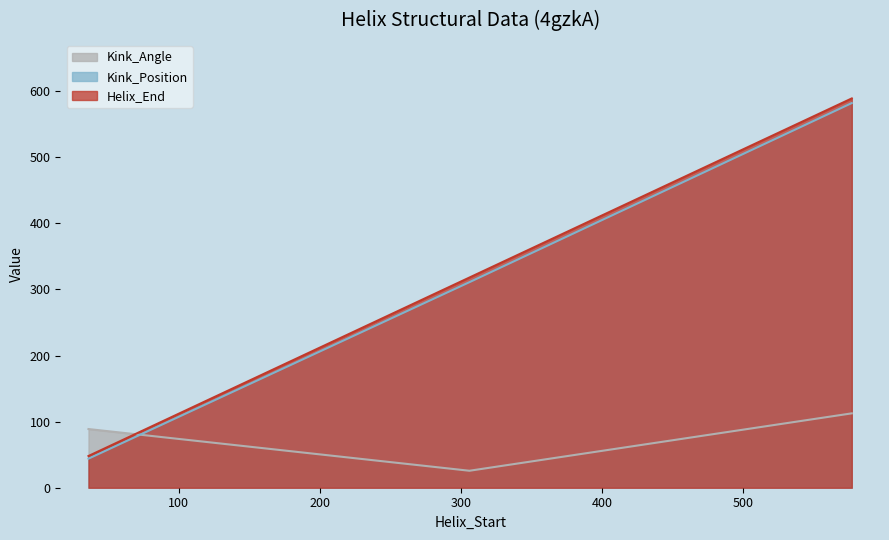

Where is Helix_End nearest to the value 318?

306